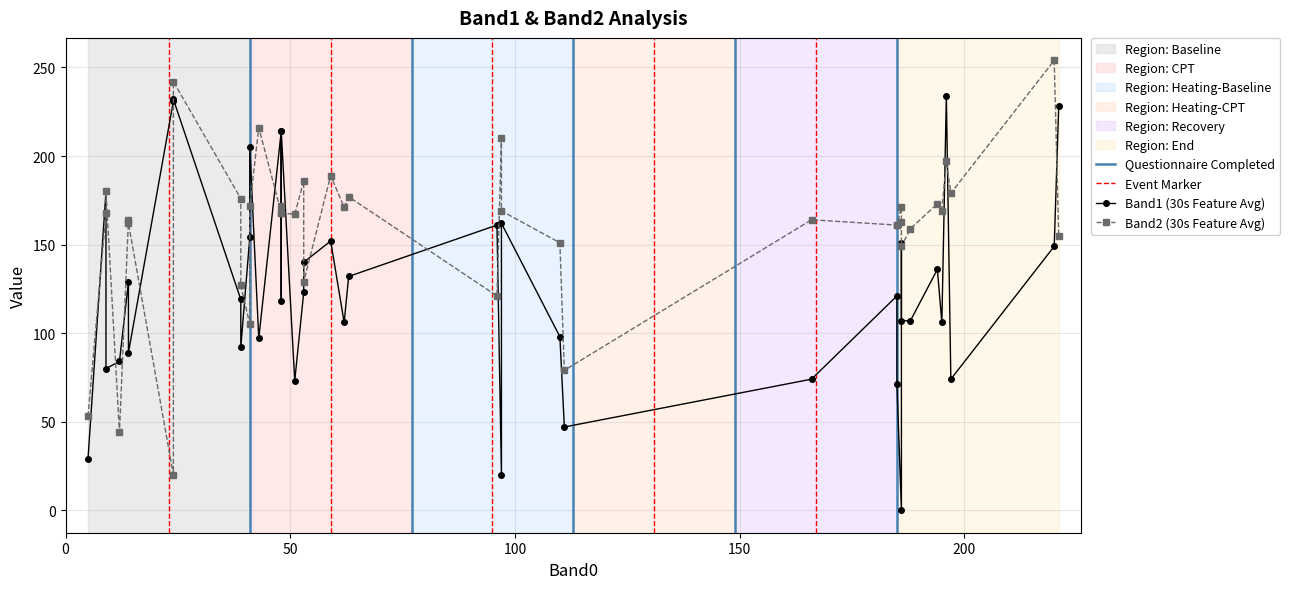

Which series has the largest range (max minus min)?

Band1